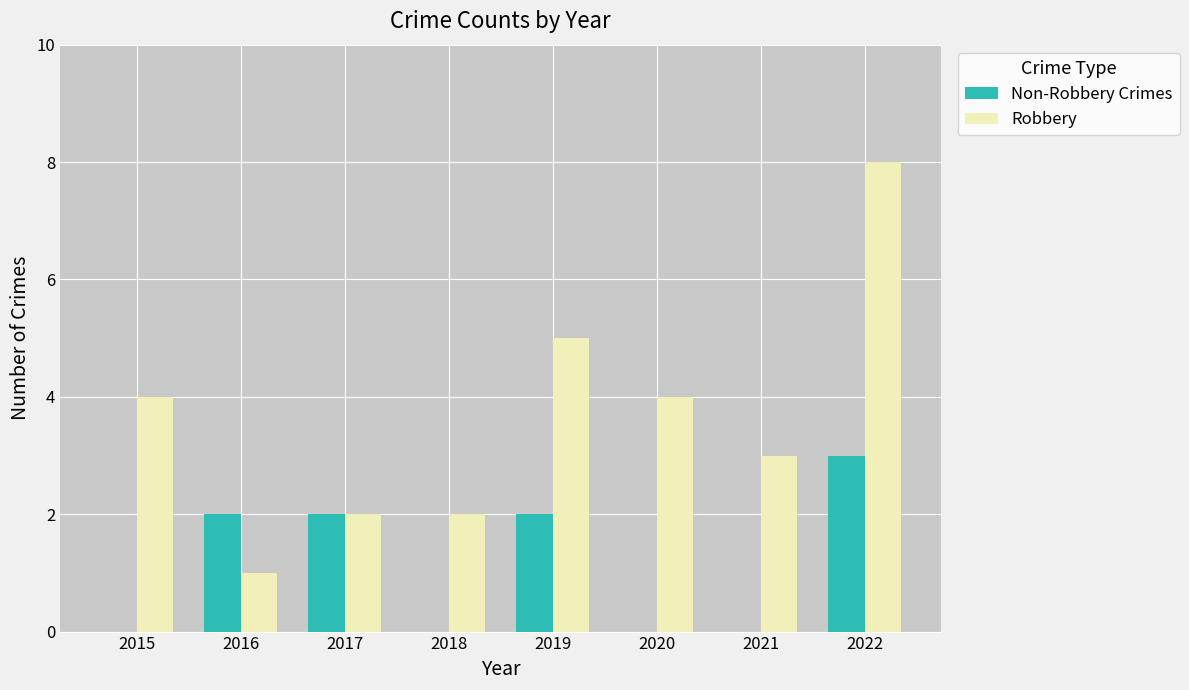

Read the Robbery value at 2021.

3